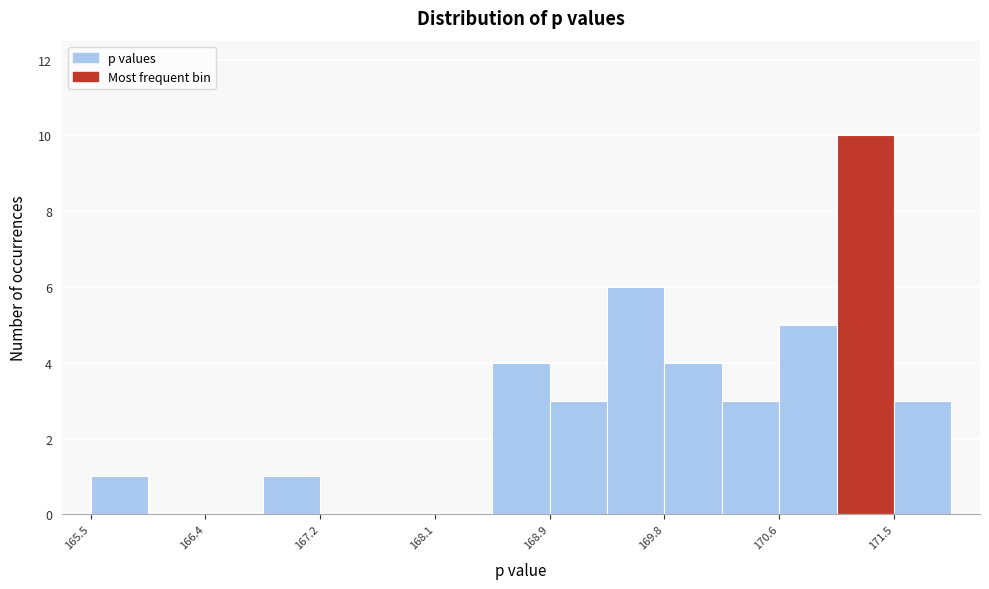

Reading left to right, transcribe this chart: for each bar, give the range it covers on the x-axis and its height. Neither the bar edges nor the heights are printed on the chart, so give them approximately, as read against the axes.

165.5 to 166.0: 1
166.0 to 166.4: 0
166.4 to 166.8: 0
166.8 to 167.2: 1
167.2 to 167.7: 0
167.7 to 168.1: 0
168.1 to 168.5: 0
168.5 to 168.9: 4
168.9 to 169.4: 3
169.4 to 169.8: 6
169.8 to 170.2: 4
170.2 to 170.6: 3
170.6 to 171.1: 5
171.1 to 171.5: 10
171.5 to 171.9: 3